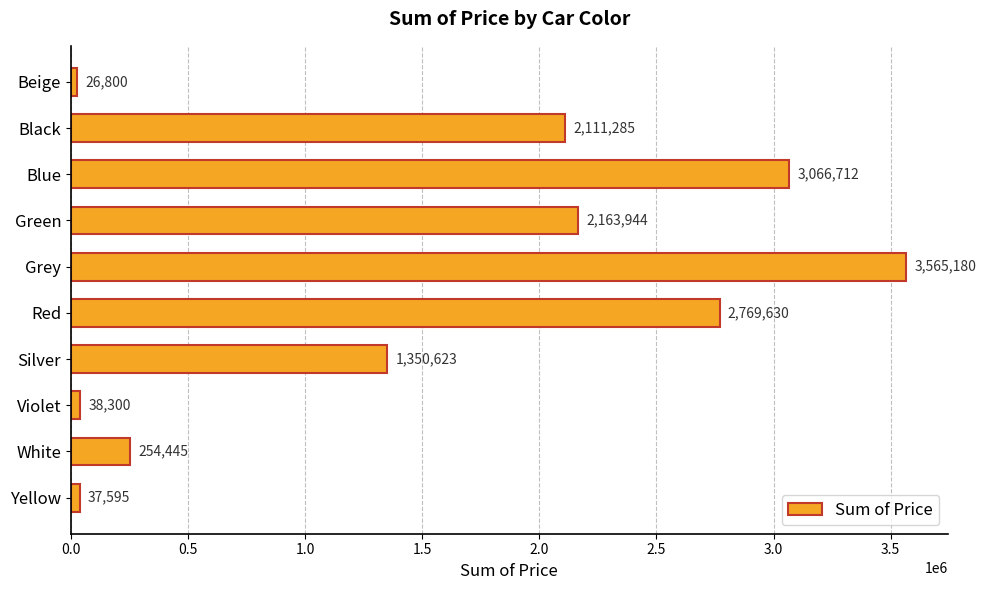

Reading top to bottom, extract all data points from this chart.

Beige=26800	Black=2111285	Blue=3066712	Green=2163944	Grey=3565180	Red=2769630	Silver=1350623	Violet=38300	White=254445	Yellow=37595